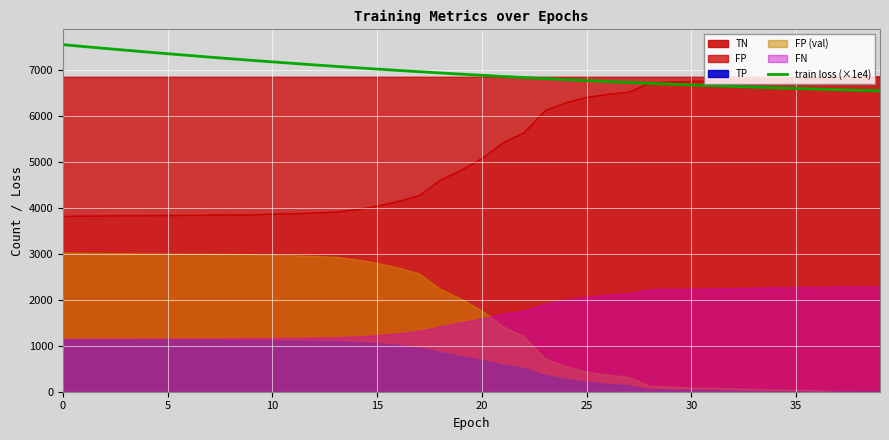

What is the change in value from 20 to 31?

-226.9